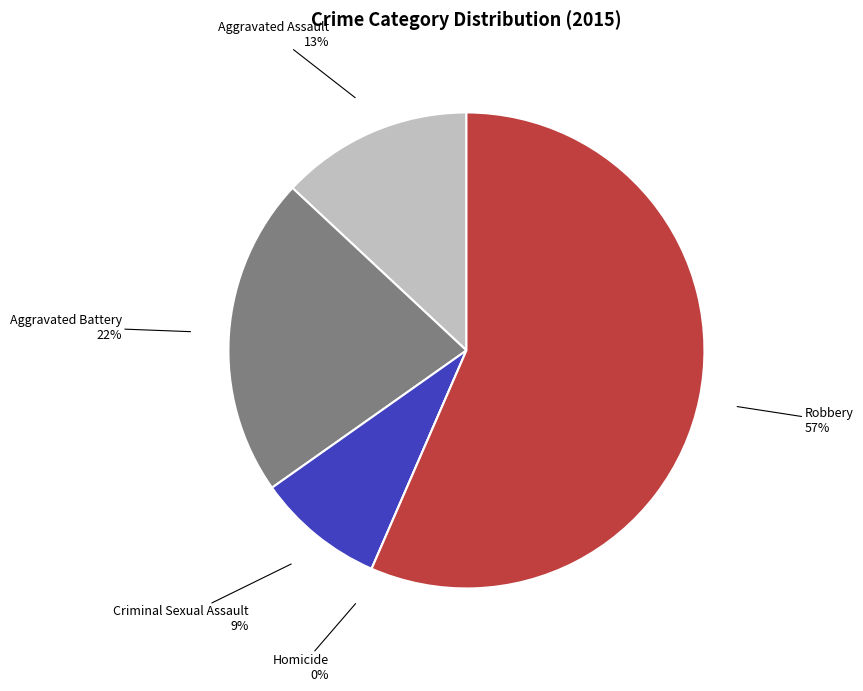

How many slices are in this pie chart?

5